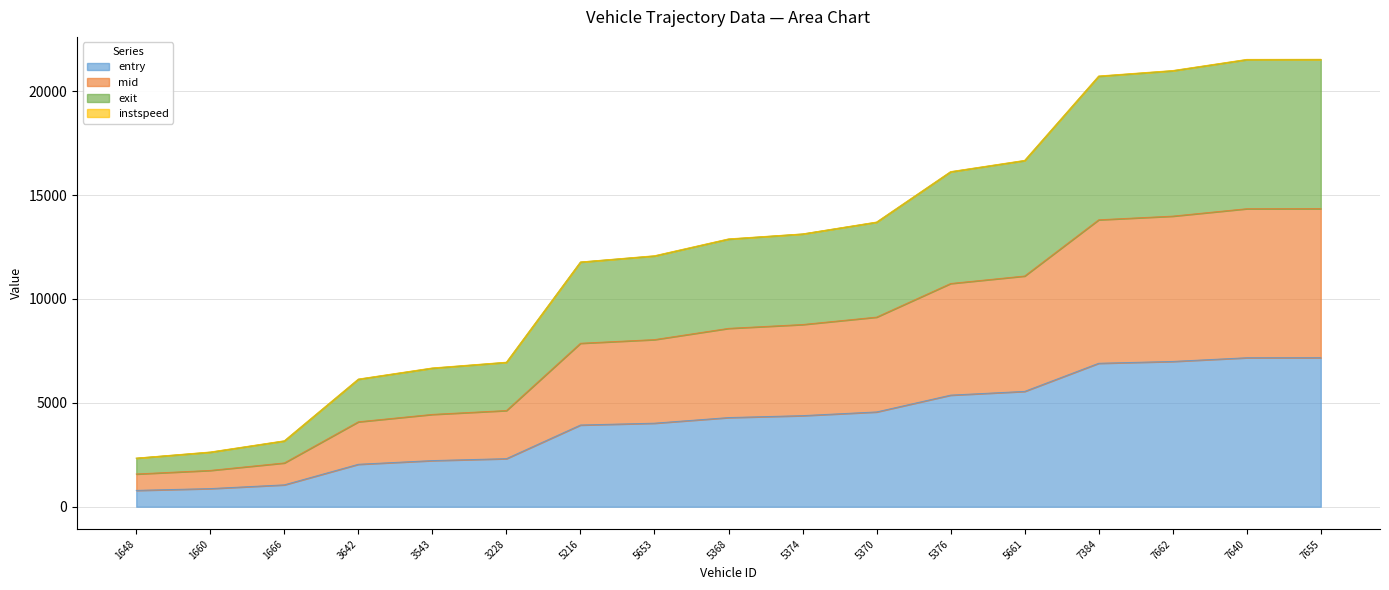

How many lines are shown in the chart?

4